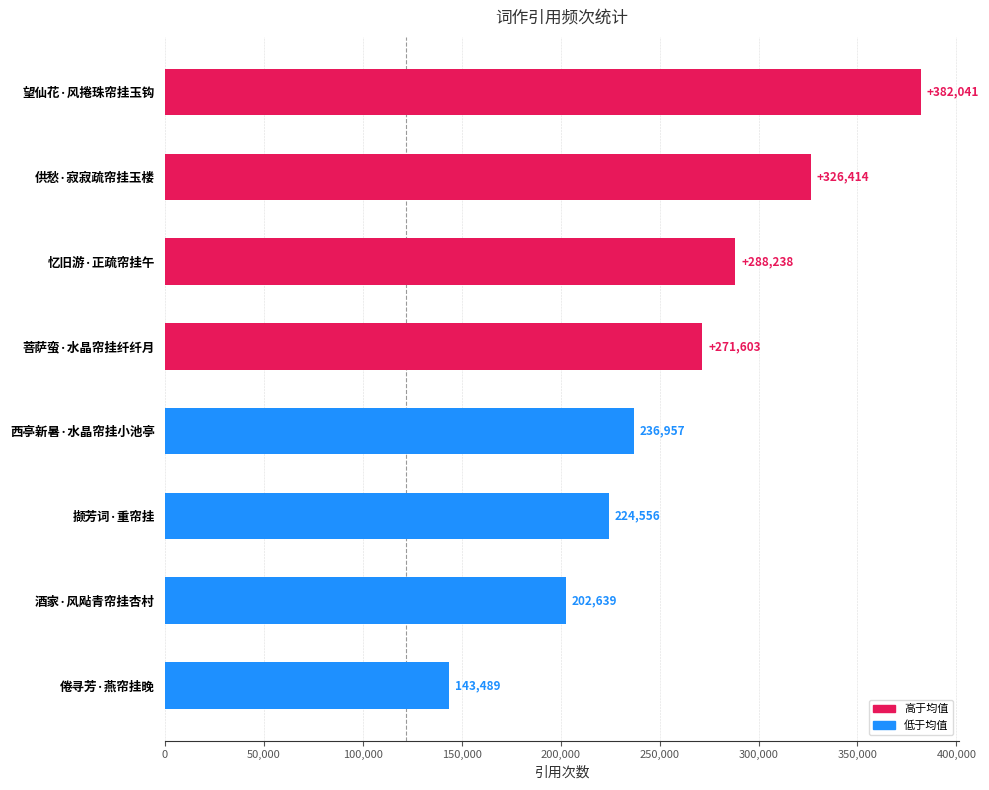

What is the change in value from 撷芳词·重帘挂 to 望仙花·风捲珠帘挂玉钩?

+157485